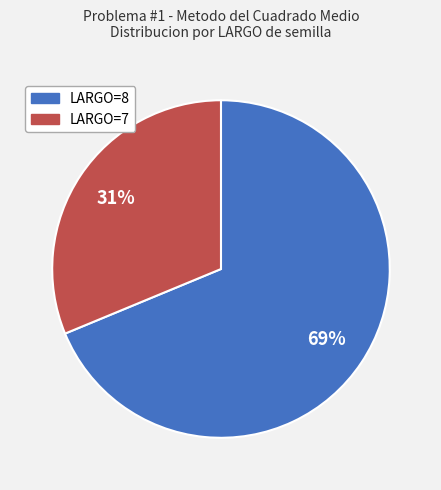

What percentage is the LARGO=8 slice, to the nearest percent?

69%